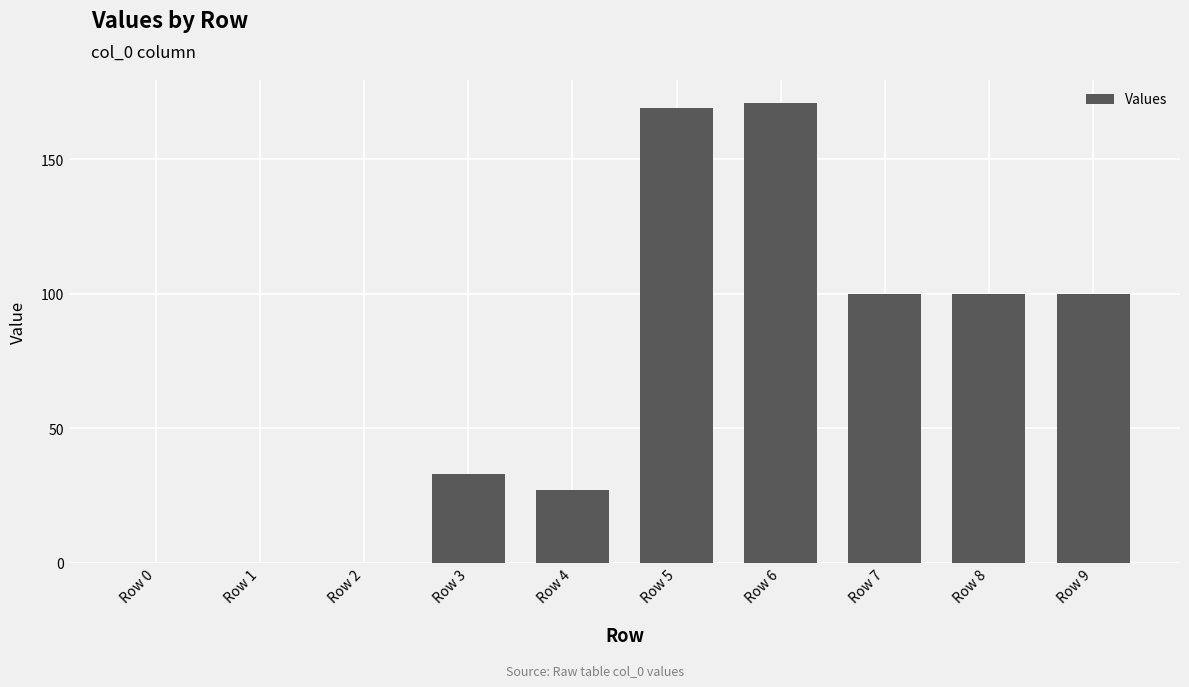

What is the greatest value displayed?

171